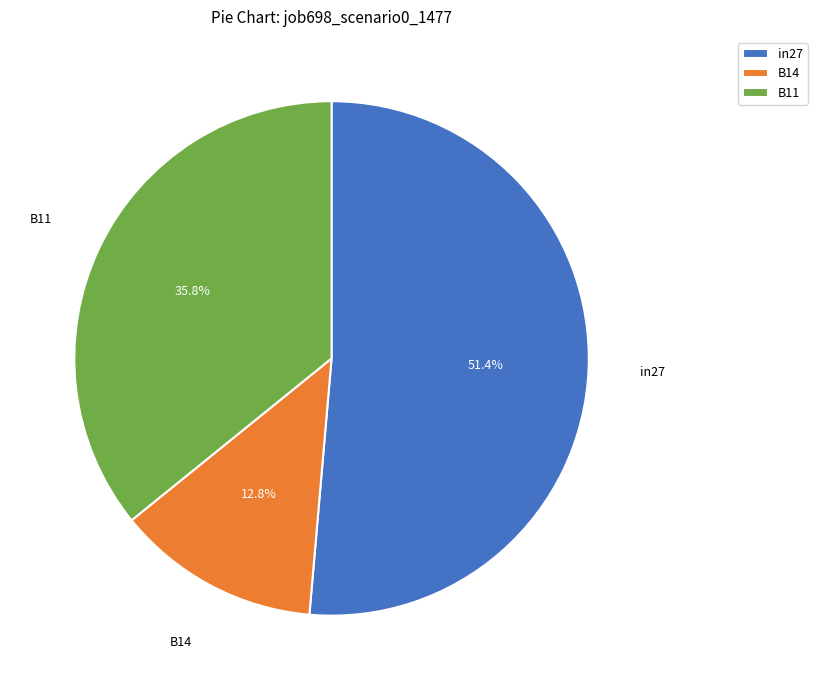

Between B11 and in27, which is larger?

in27